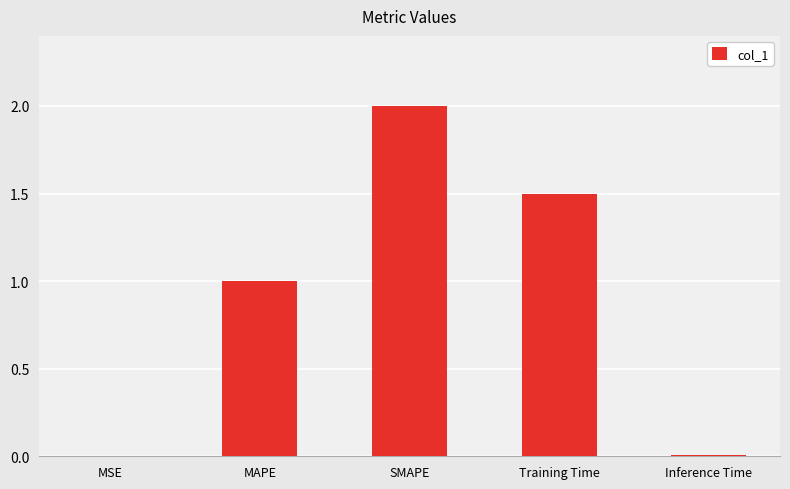

The value at MAPE is 0.4. True or false?

False